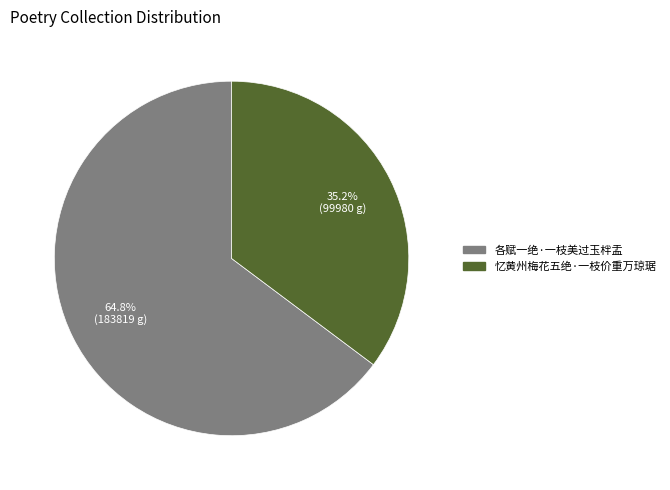

How many segments does this pie chart have?

2